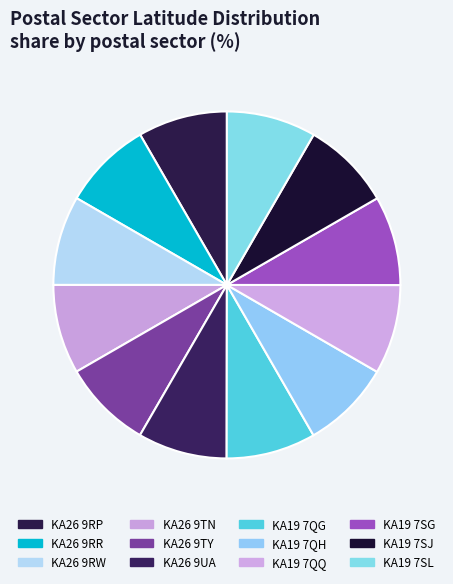

How many slices are in this pie chart?

12